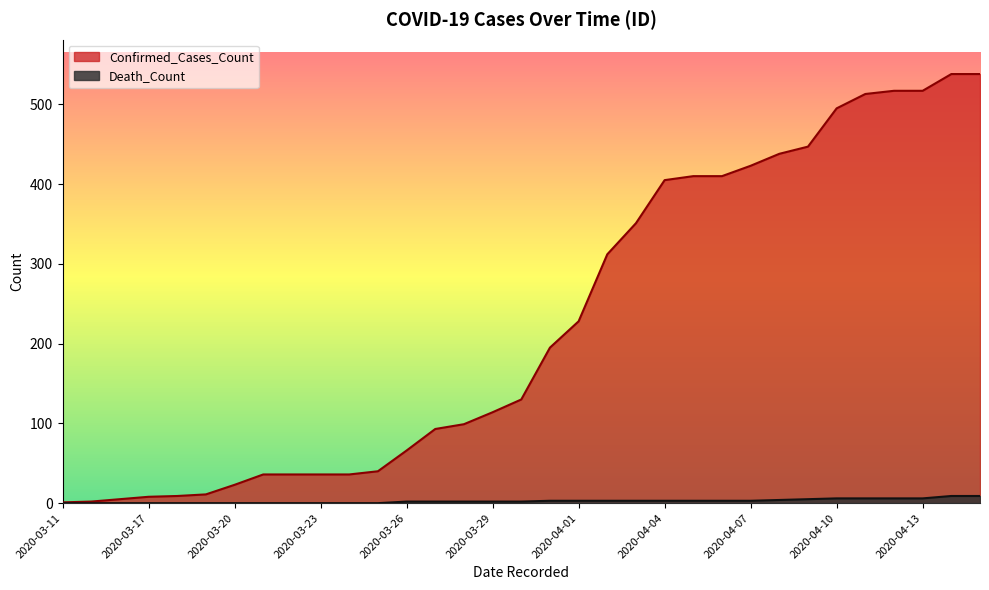

True or false: Confirmed_Cases_Count and Death_Count cross at least once.

False